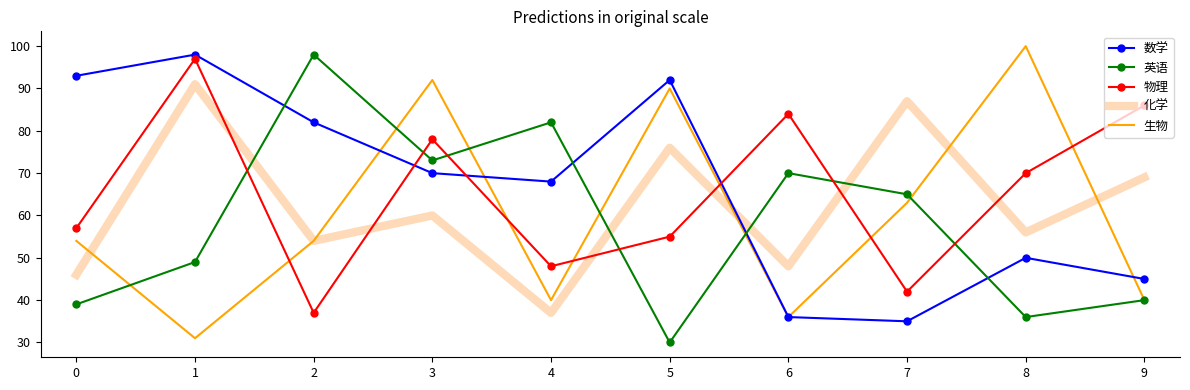

What are all the series names shown in the legend?

数学, 英语, 物理, 化学, 生物